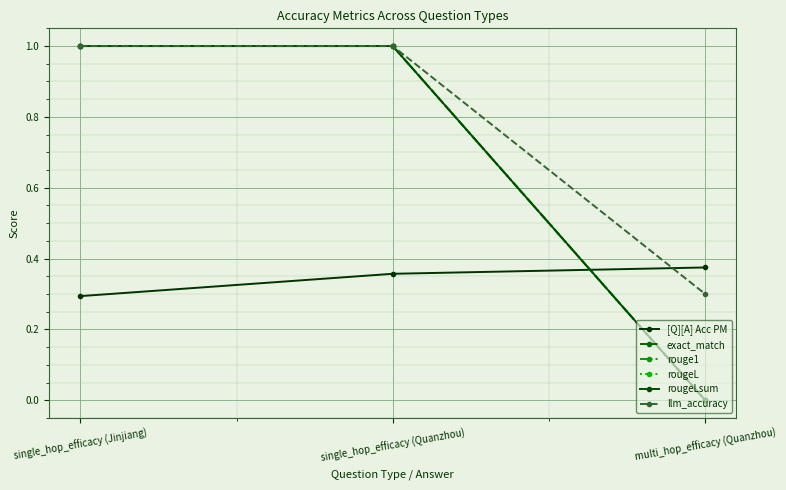

Is this an area chart (filled region under the line)?

No